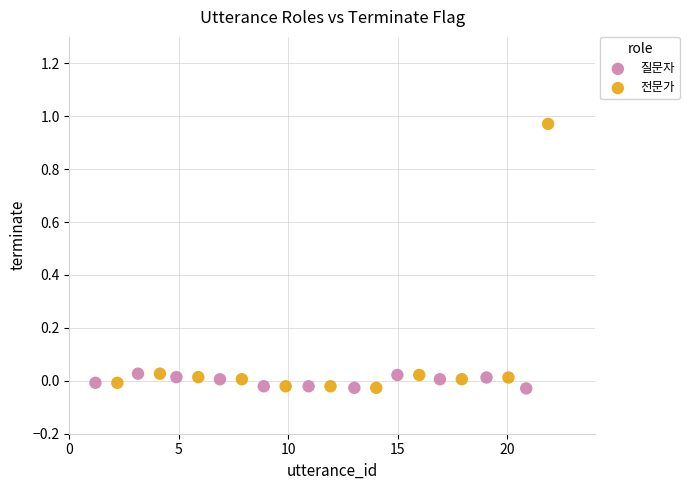

What are all the series names shown in the legend?

질문자, 전문가